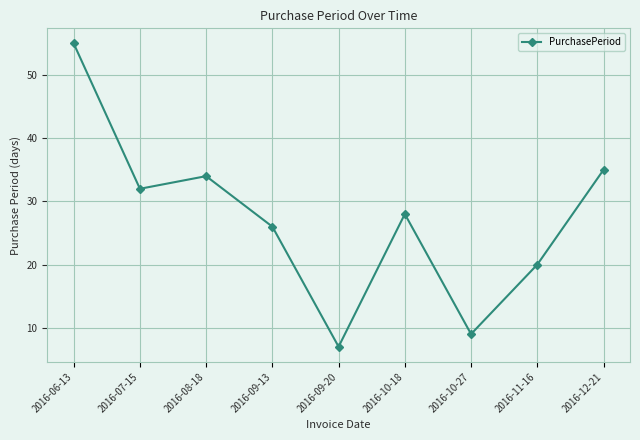

Where is the first local minimum?

2016-07-15